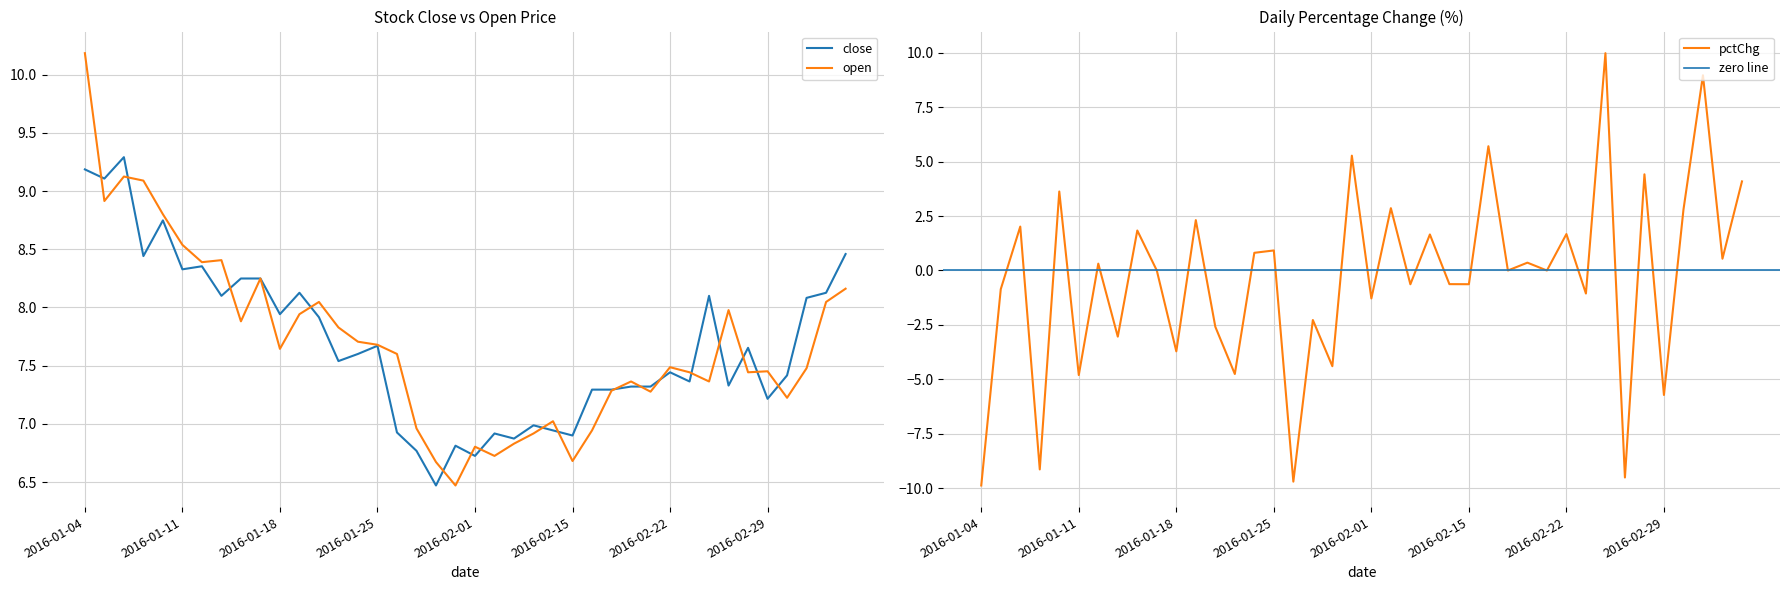

After their last crossing, which series has the higher values: open or close?

close